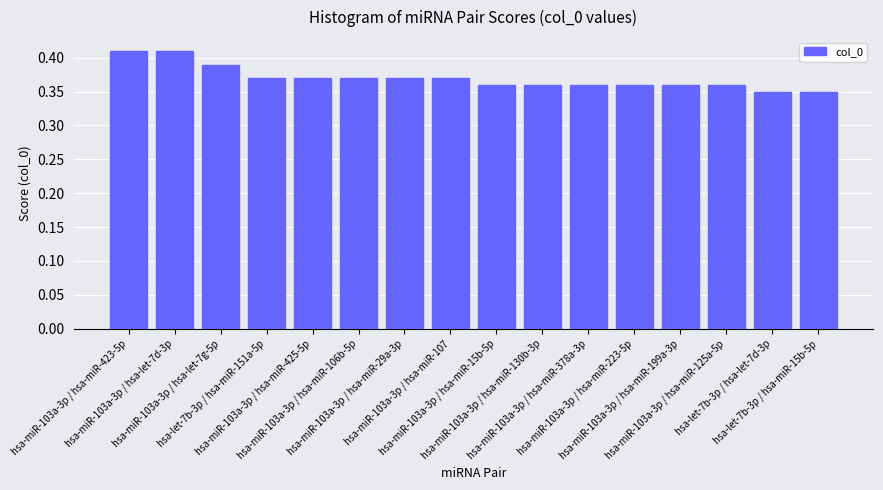

What is the difference between the maximum and minimum values?

0.1